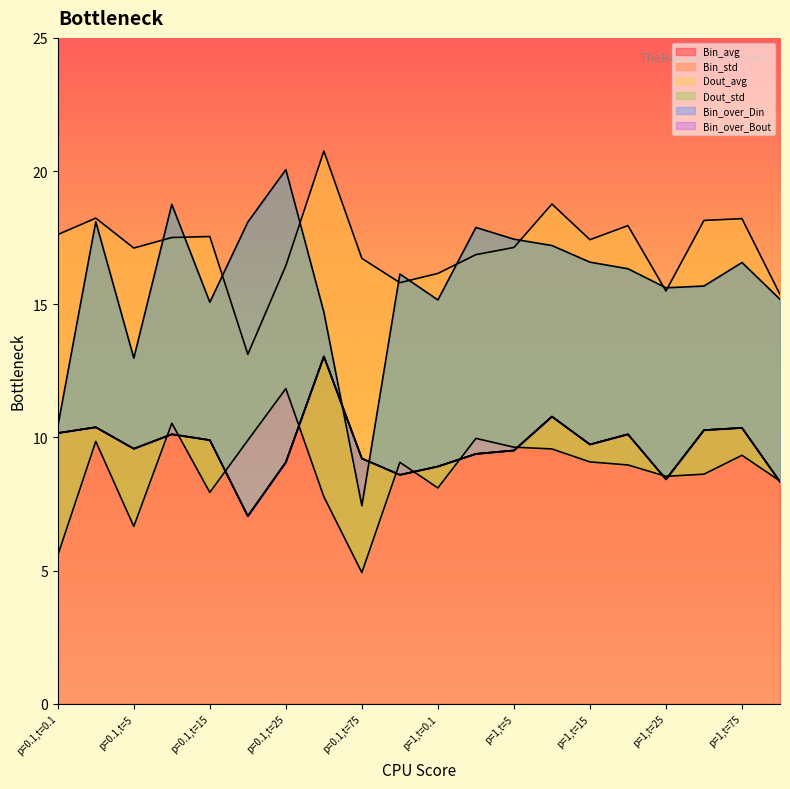

True or false: Bin_avg and Dout_avg cross at least once.

True